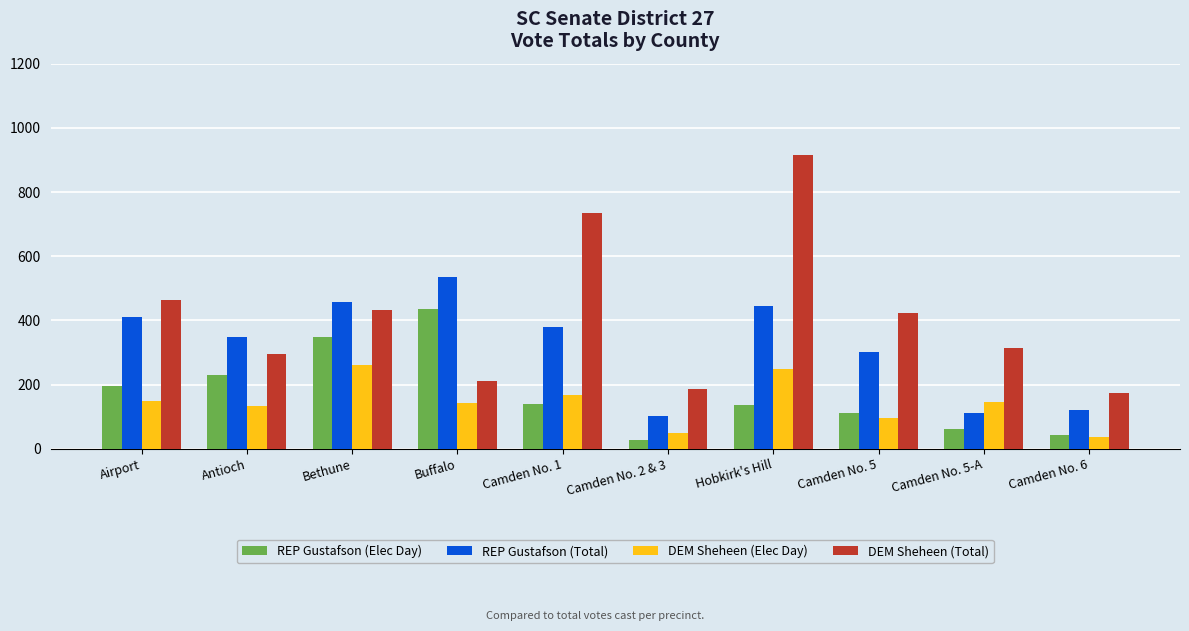

The REP Gustafson (Elec Day) series shows 63 at Camden No. 5-A. True or false?

True